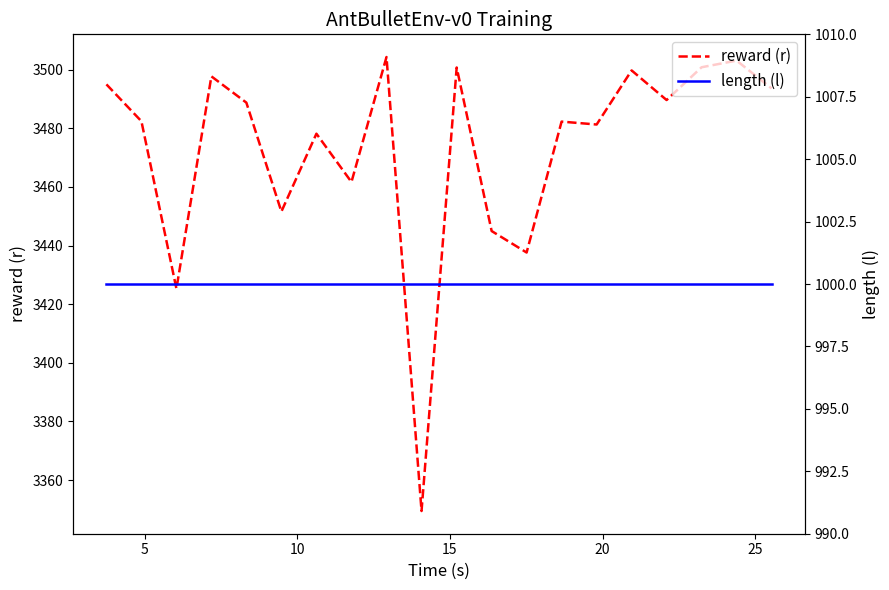

What is the lowest value of the reward (r) series?

3349.4